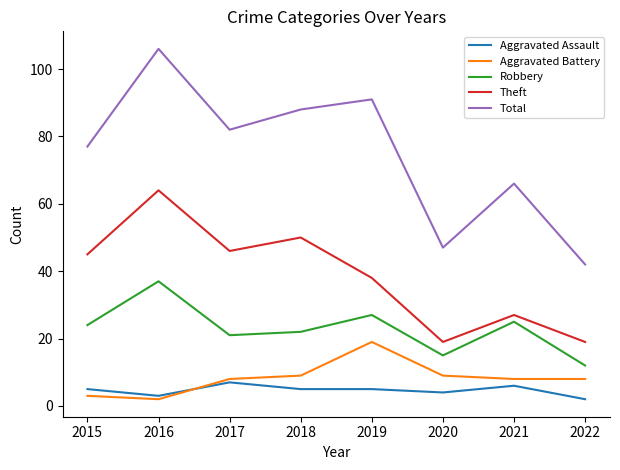

Reading left to right, extract all data points from this chart.

Aggravated Assault: 2015=5	2016=3	2017=7	2018=5	2019=5	2020=4	2021=6	2022=2
Aggravated Battery: 2015=3	2016=2	2017=8	2018=9	2019=19	2020=9	2021=8	2022=8
Robbery: 2015=24	2016=37	2017=21	2018=22	2019=27	2020=15	2021=25	2022=12
Theft: 2015=45	2016=64	2017=46	2018=50	2019=38	2020=19	2021=27	2022=19
Total: 2015=77	2016=106	2017=82	2018=88	2019=91	2020=47	2021=66	2022=42